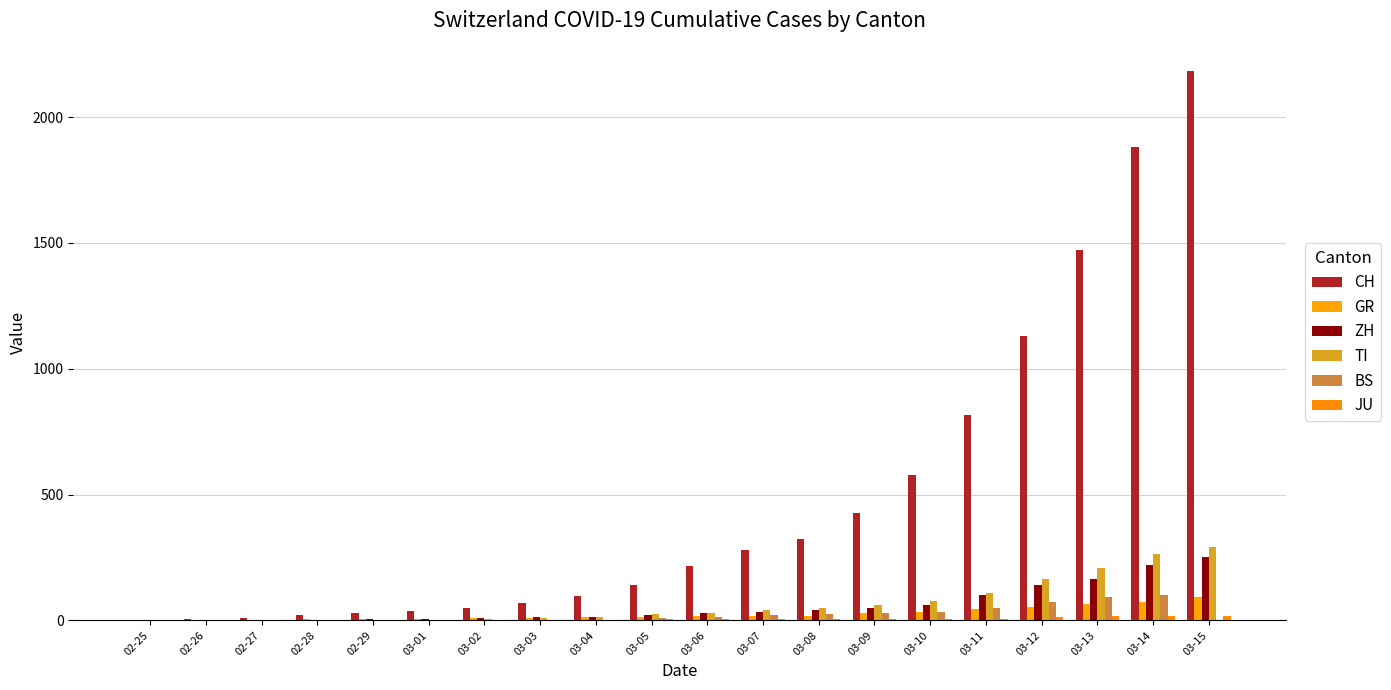

Is it true that JU equals 0 at 03-02?

False